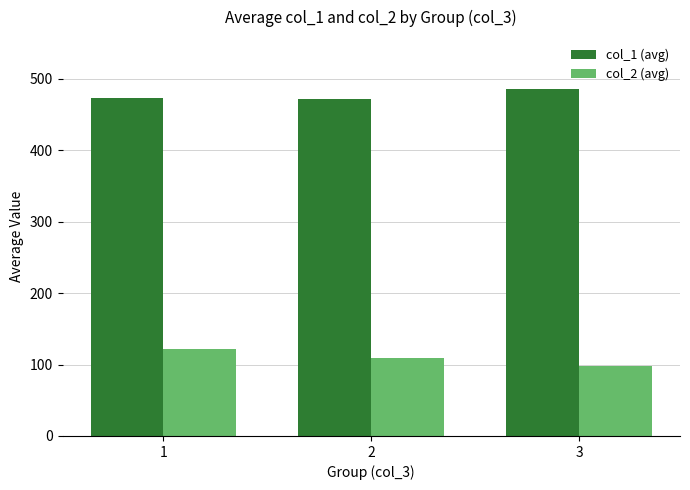

What is the minimum value shown in the chart?

98.1